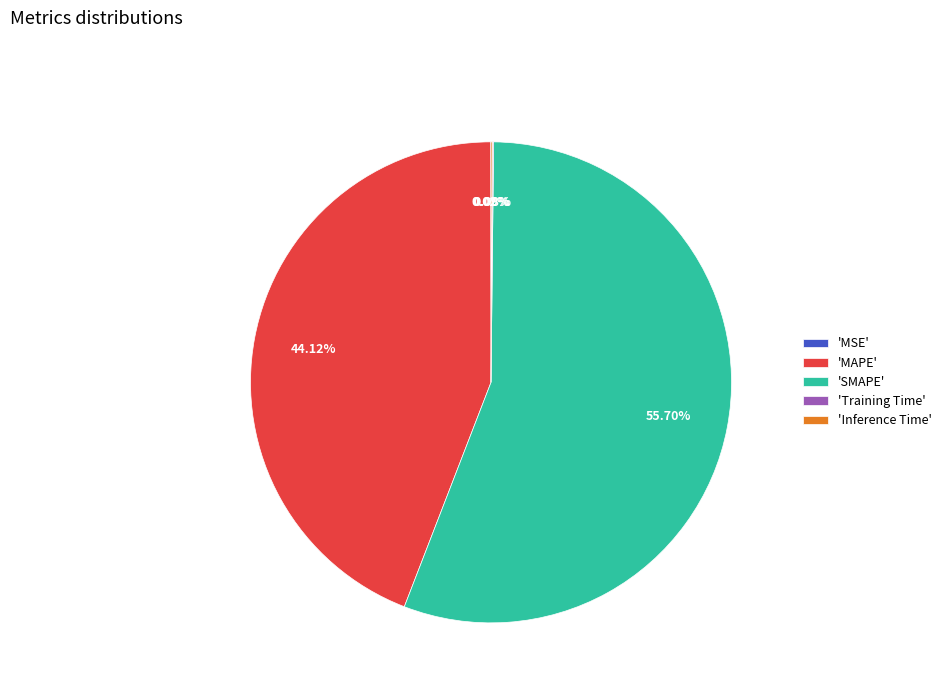

Is the sum of 'MAPE' and 'SMAPE' greater than half?

Yes